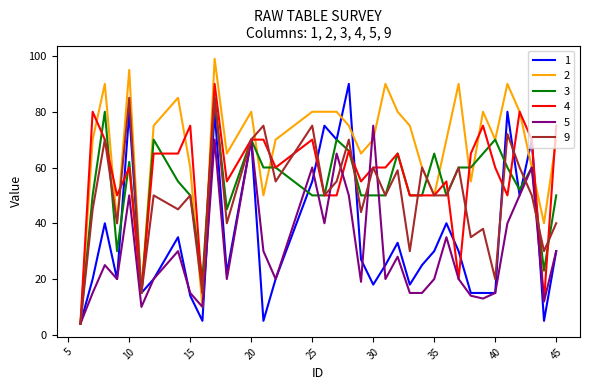

What is the highest value of the 1 series?

90